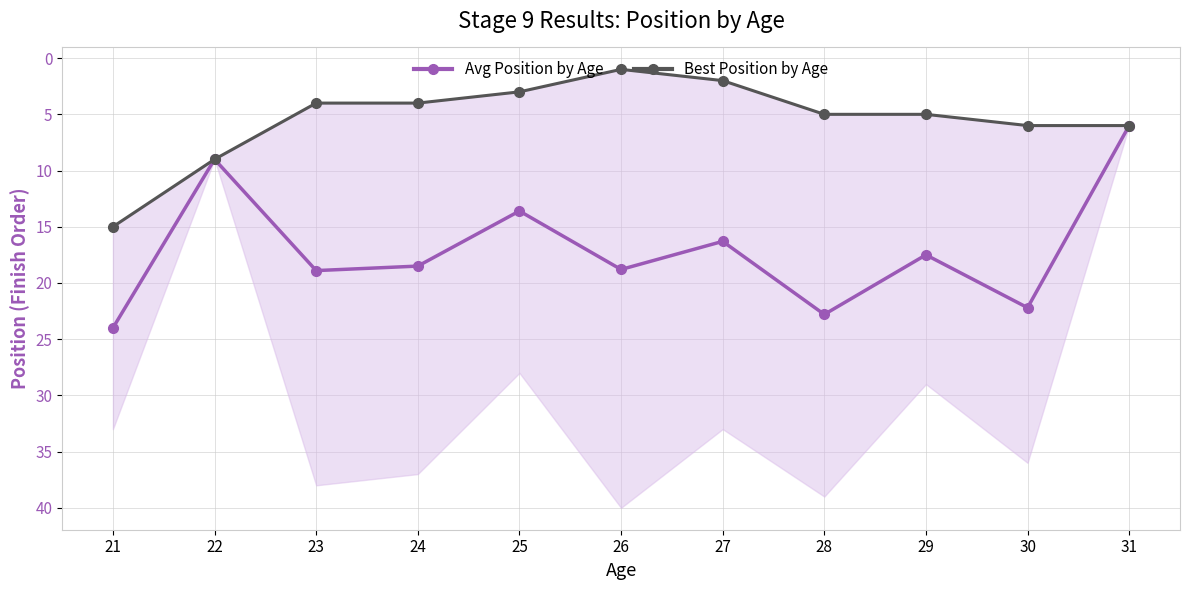

Is the value of Best Position by Age at 31 greater than the value of Avg Position by Age at 28?

No